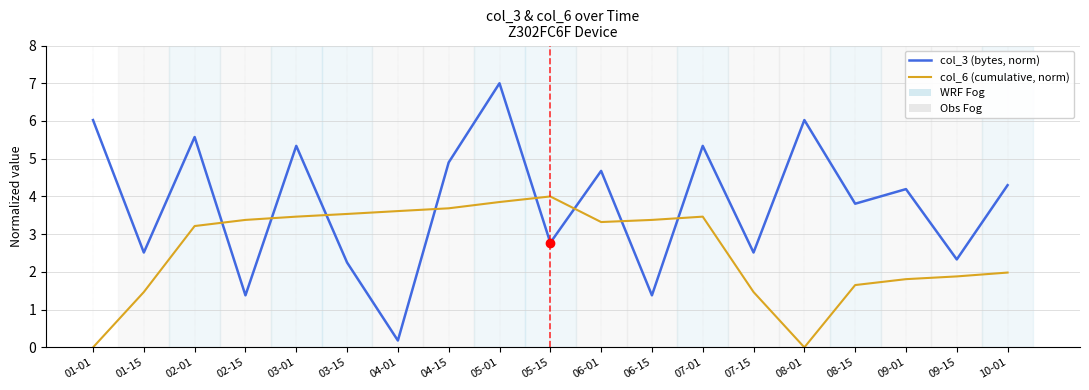

How many values in the col_6 (cumulative, norm) series are below 3?

8